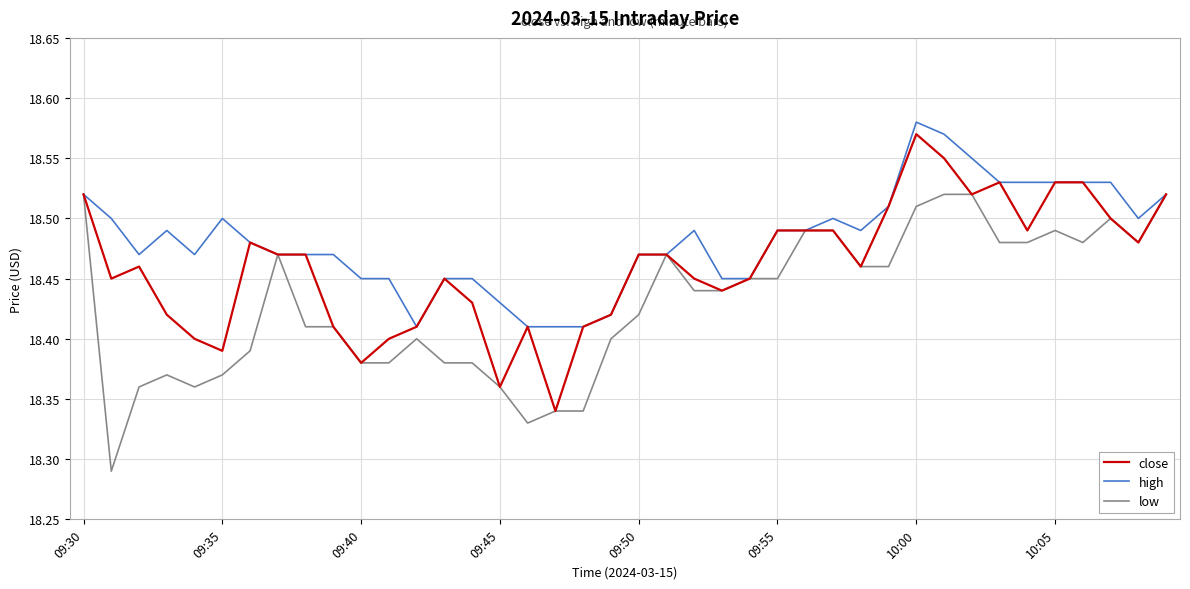

Rank the series by their average value, from lowest to highest.

low, close, high